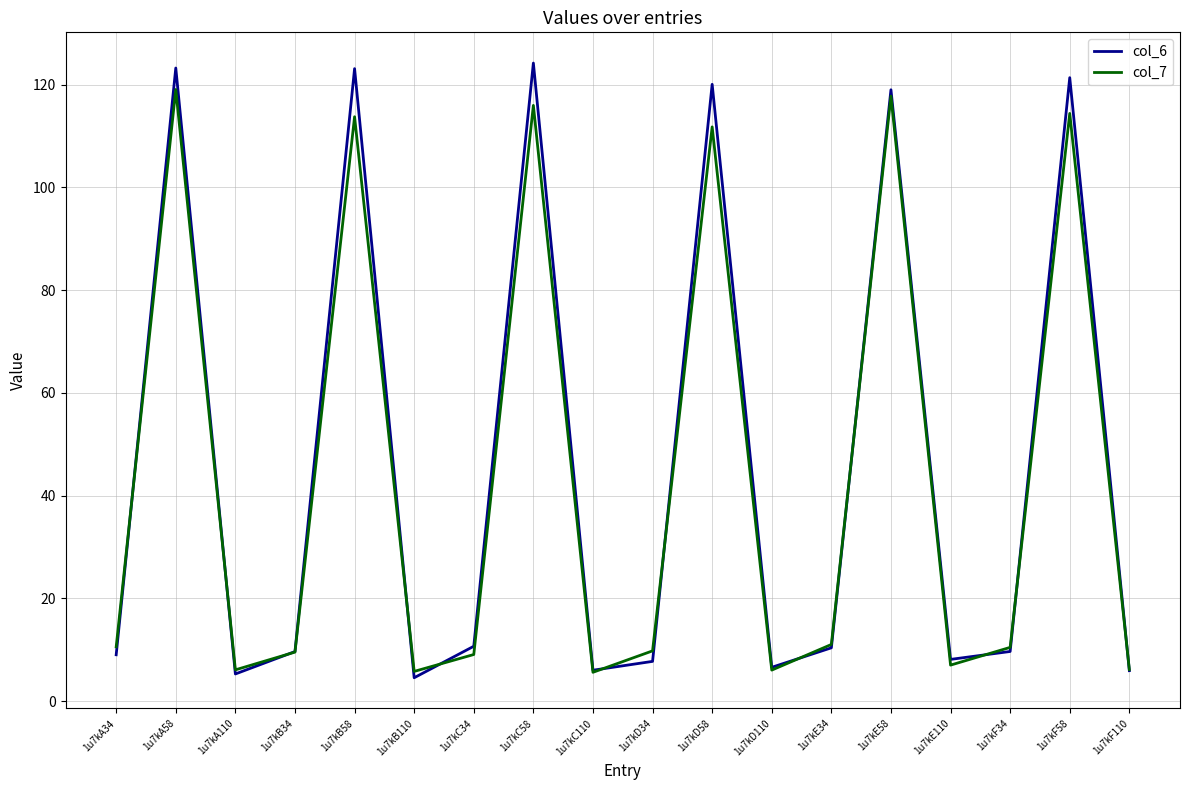

Which series has the largest total across all categories?

col_6